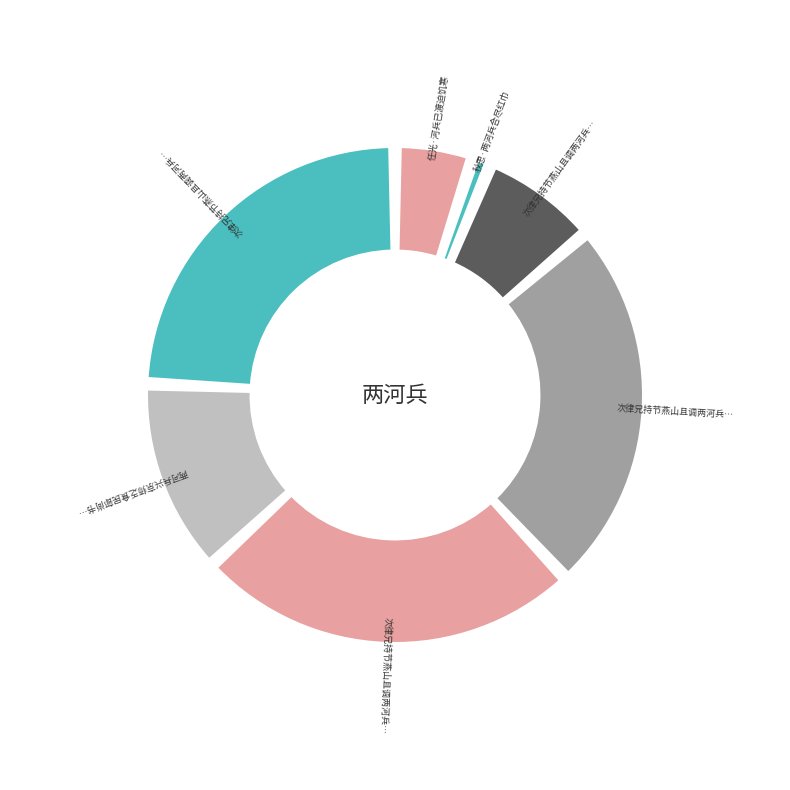

Is there any slice that represents more than half of the pie?

No